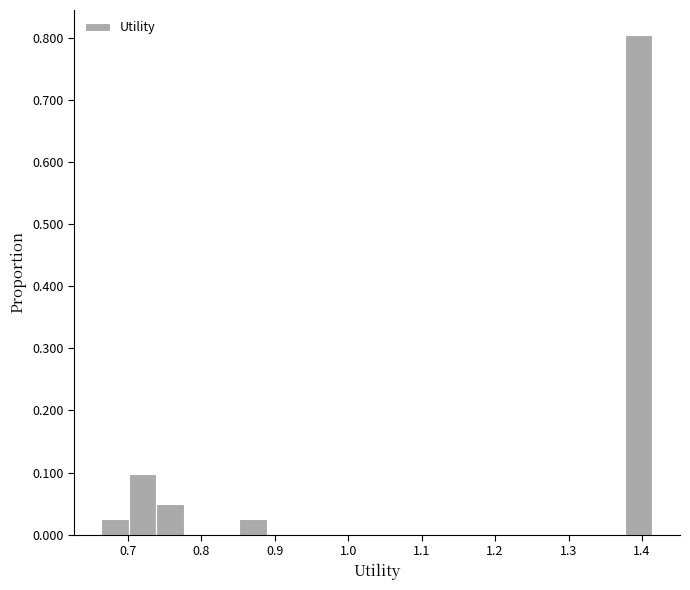

Around what value on the x-axis is the tallest bar? Give the approximate position of its centre, as read against the axis.

1.40